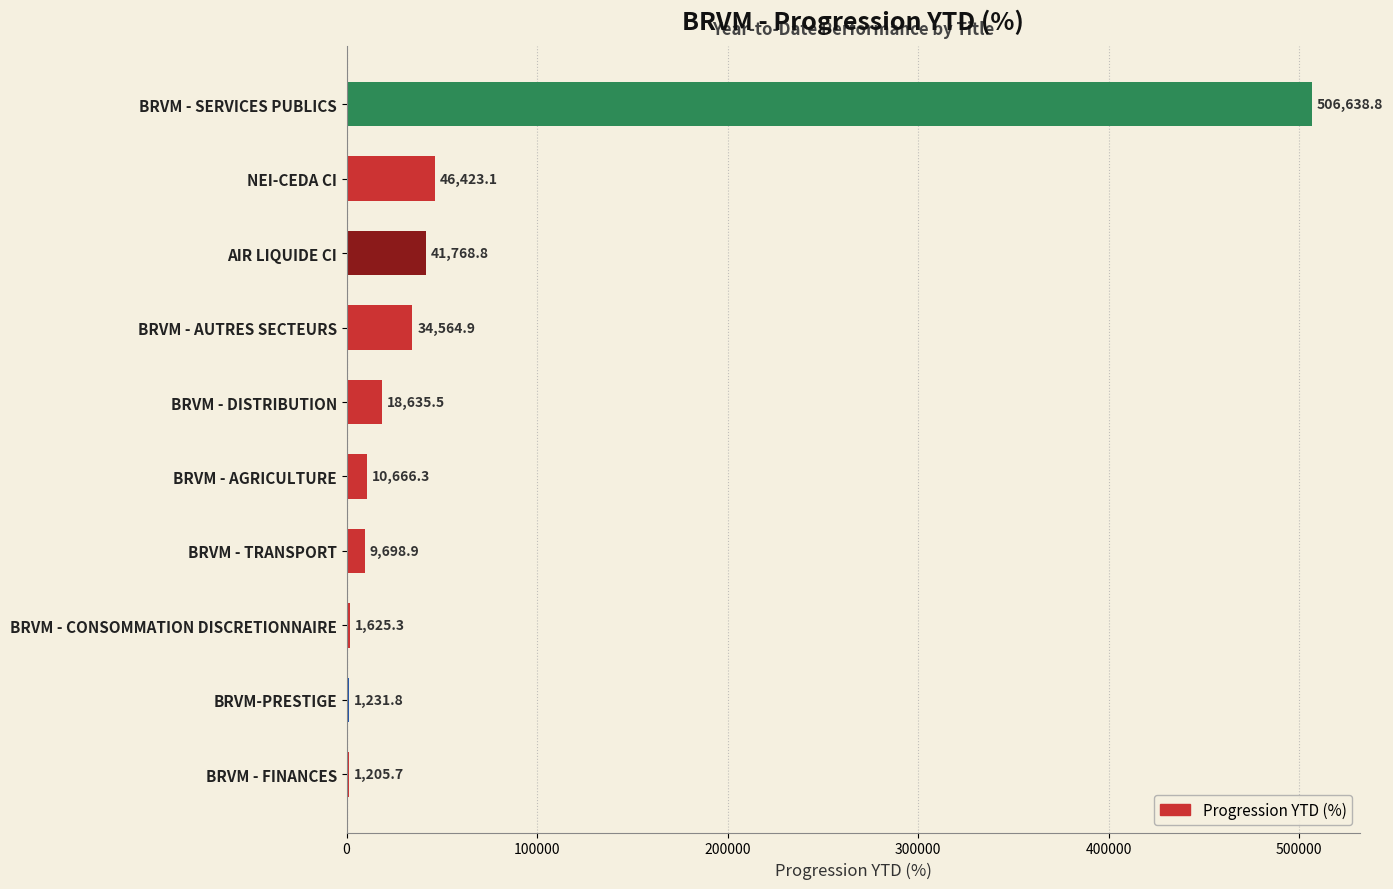

What is the sum of the values at BRVM - FINANCES and BRVM - SERVICES PUBLICS?

507844.5